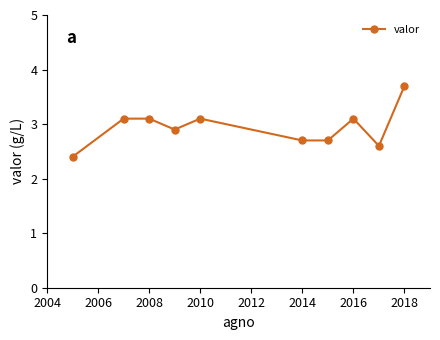

What is the difference between the second highest and minimum values?

0.7